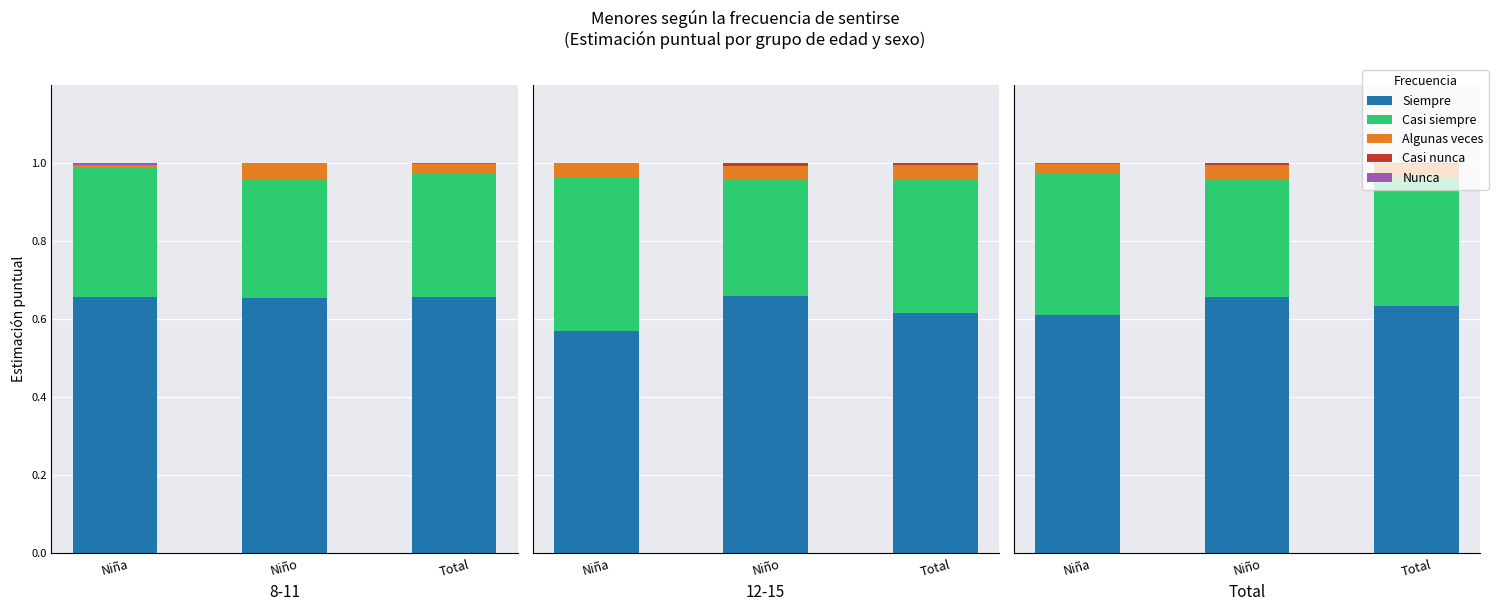

What is the spread (max minus min) of values at Niña?

0.7